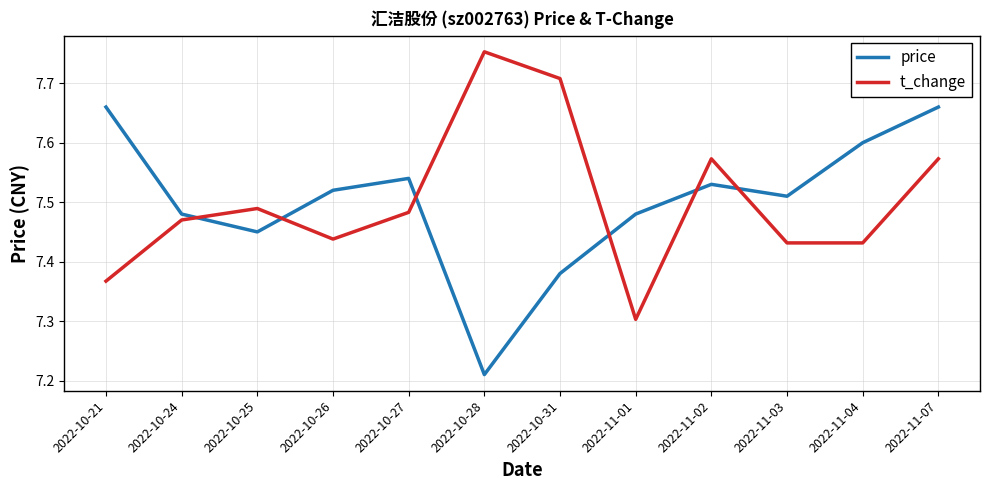

Does the chart display data point markers on the line(s)?

No